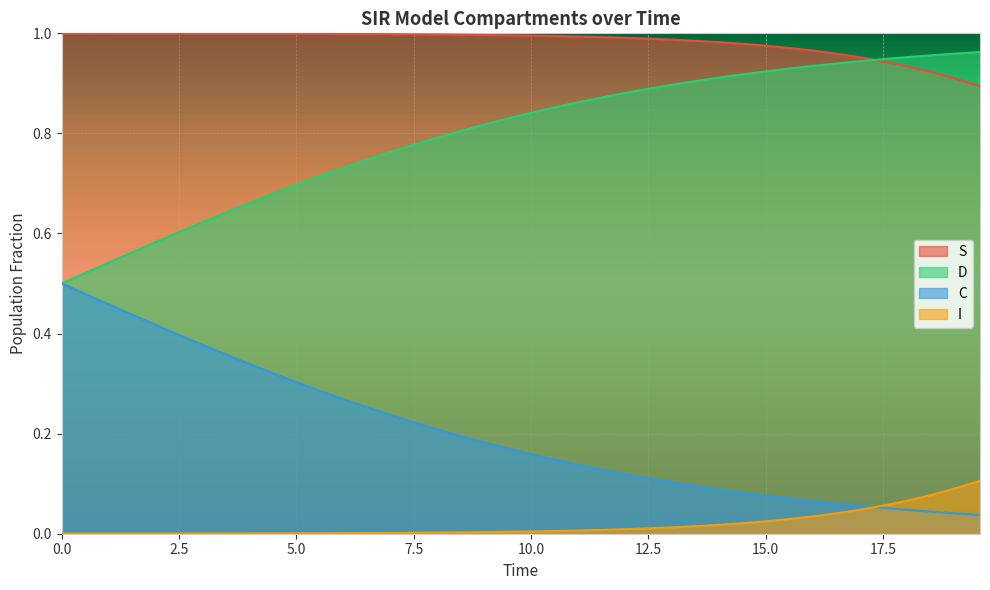

Which series has the largest range (max minus min)?

D